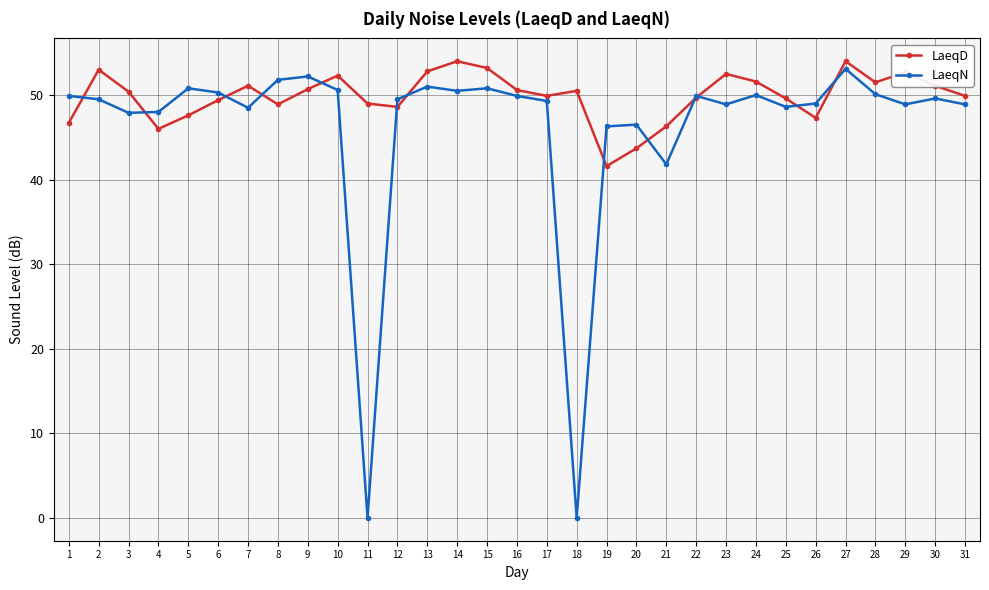

At which category is the sum across all series the highest?

27